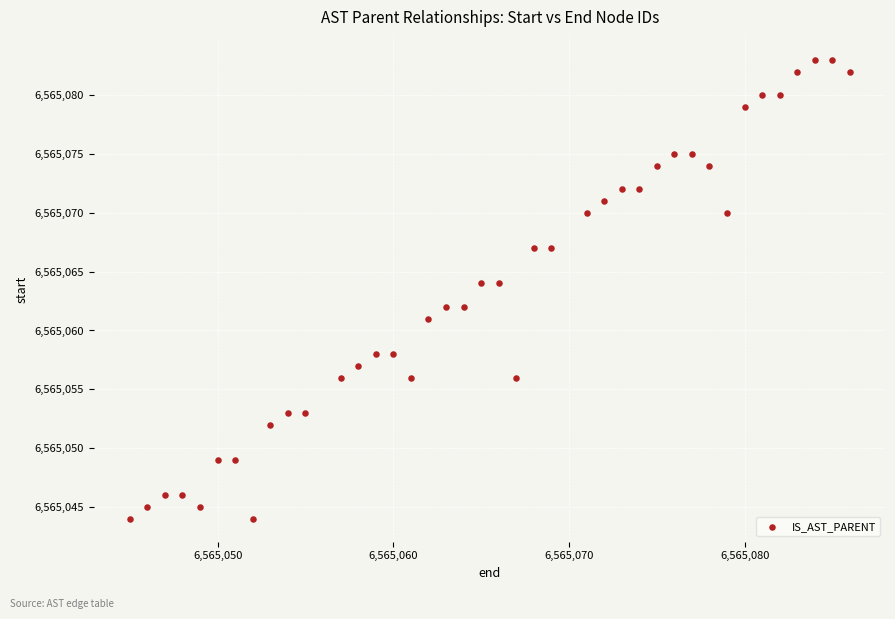

What is the range of Y values (max minus min)?

39